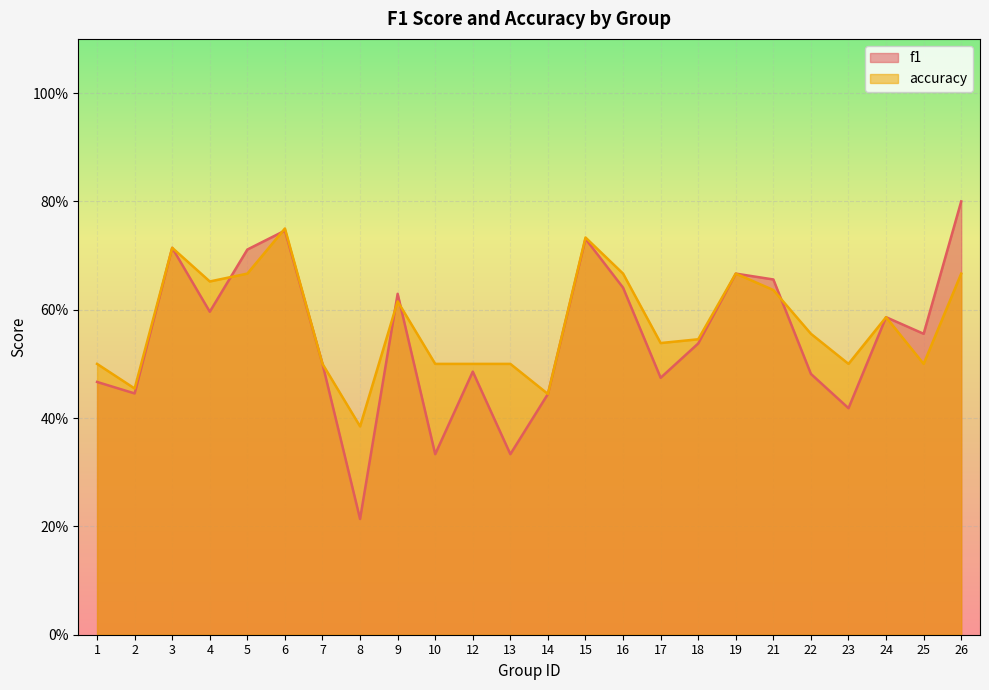

What value does the accuracy series have at 21?

0.6